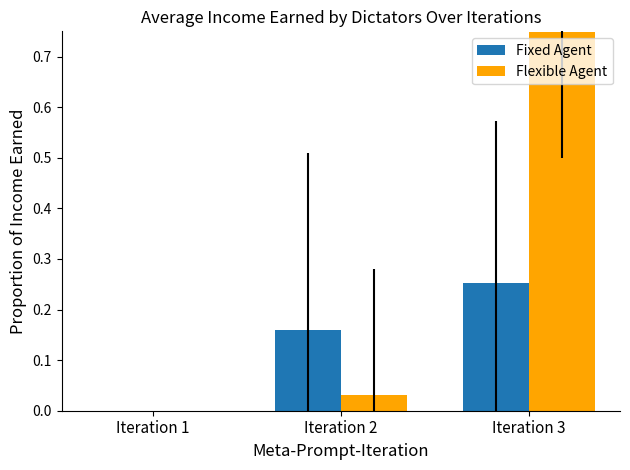

Which series has the largest total across all categories?

Flexible Agent